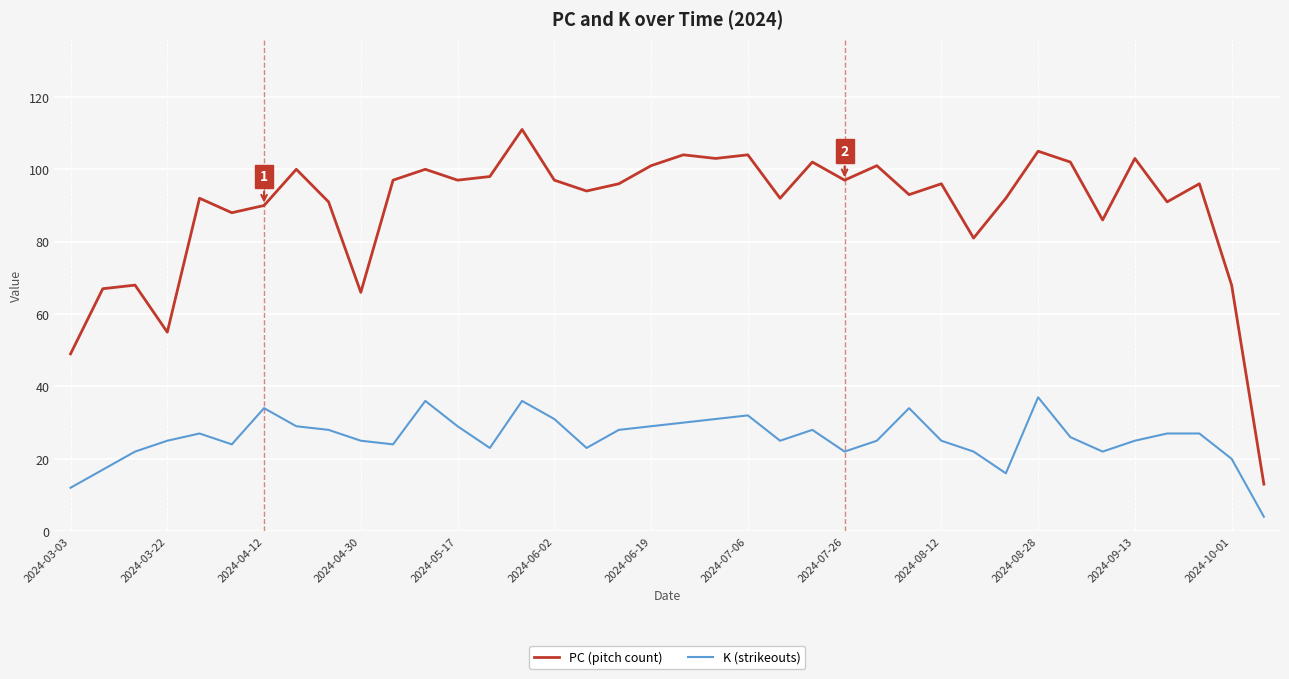

What is the highest value of the K (strikeouts) series?

37